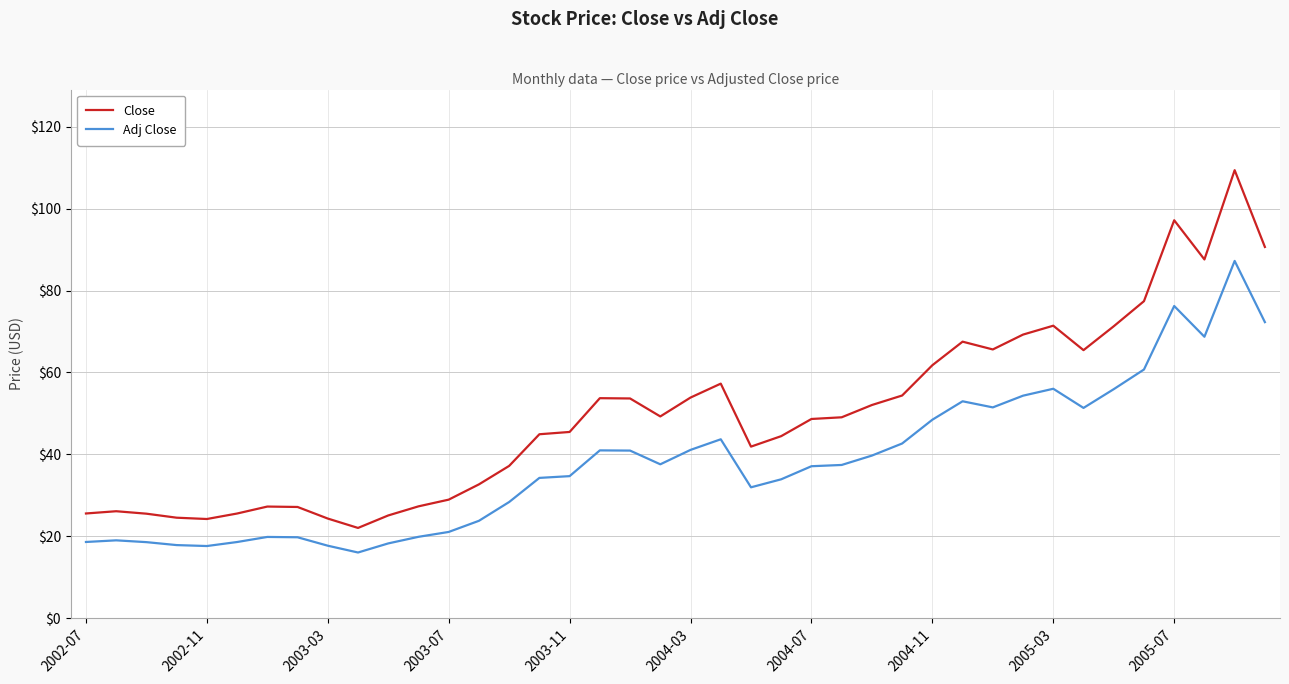

What is the difference between the maximum and minimum values in the Adj Close series?

71.2